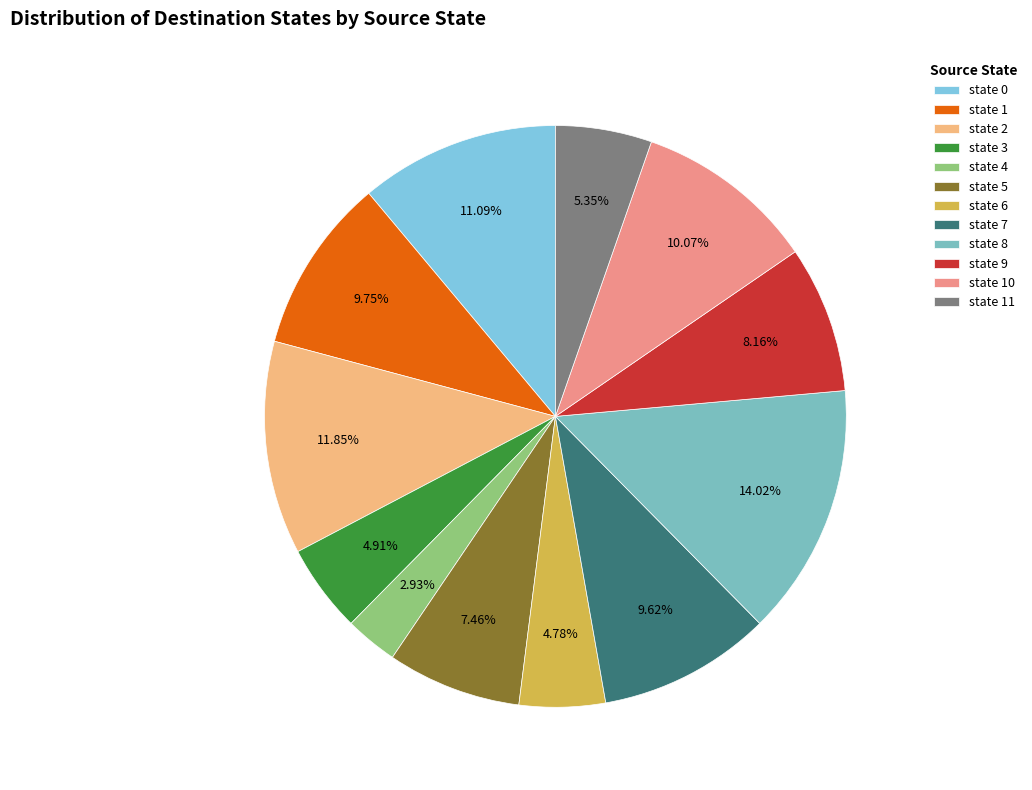

To the nearest percent, what is the average slice percentage?

8%